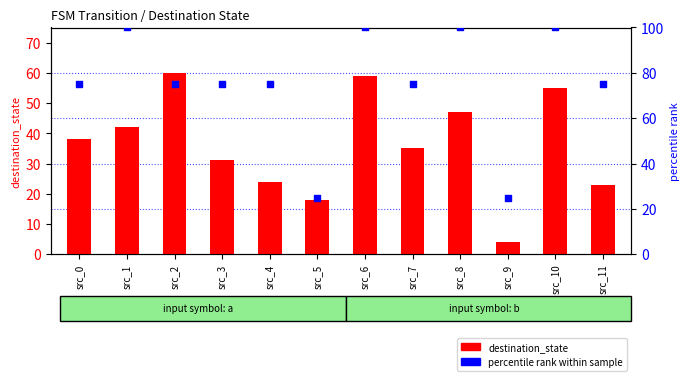

At which category is the sum across all series the highest?

src_6